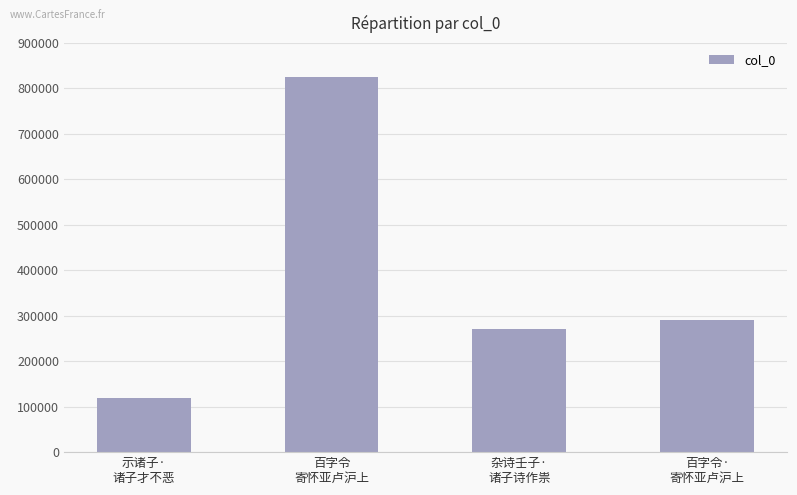

Rank the categories by value from highest to lowest.

百字令
寄怀亚卢沪上, 百字令·
寄怀亚卢沪上, 杂诗壬子·
诸子诗作祟, 示诸子·
诸子才不恶